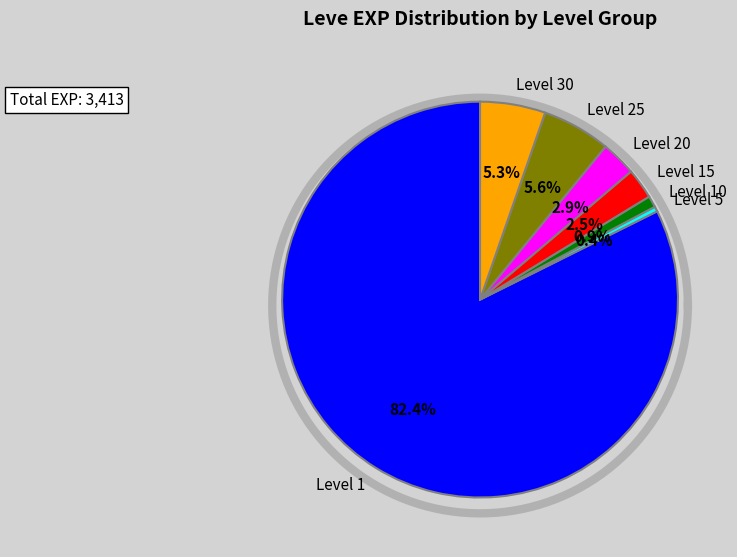

Does any single category account for the majority?

No